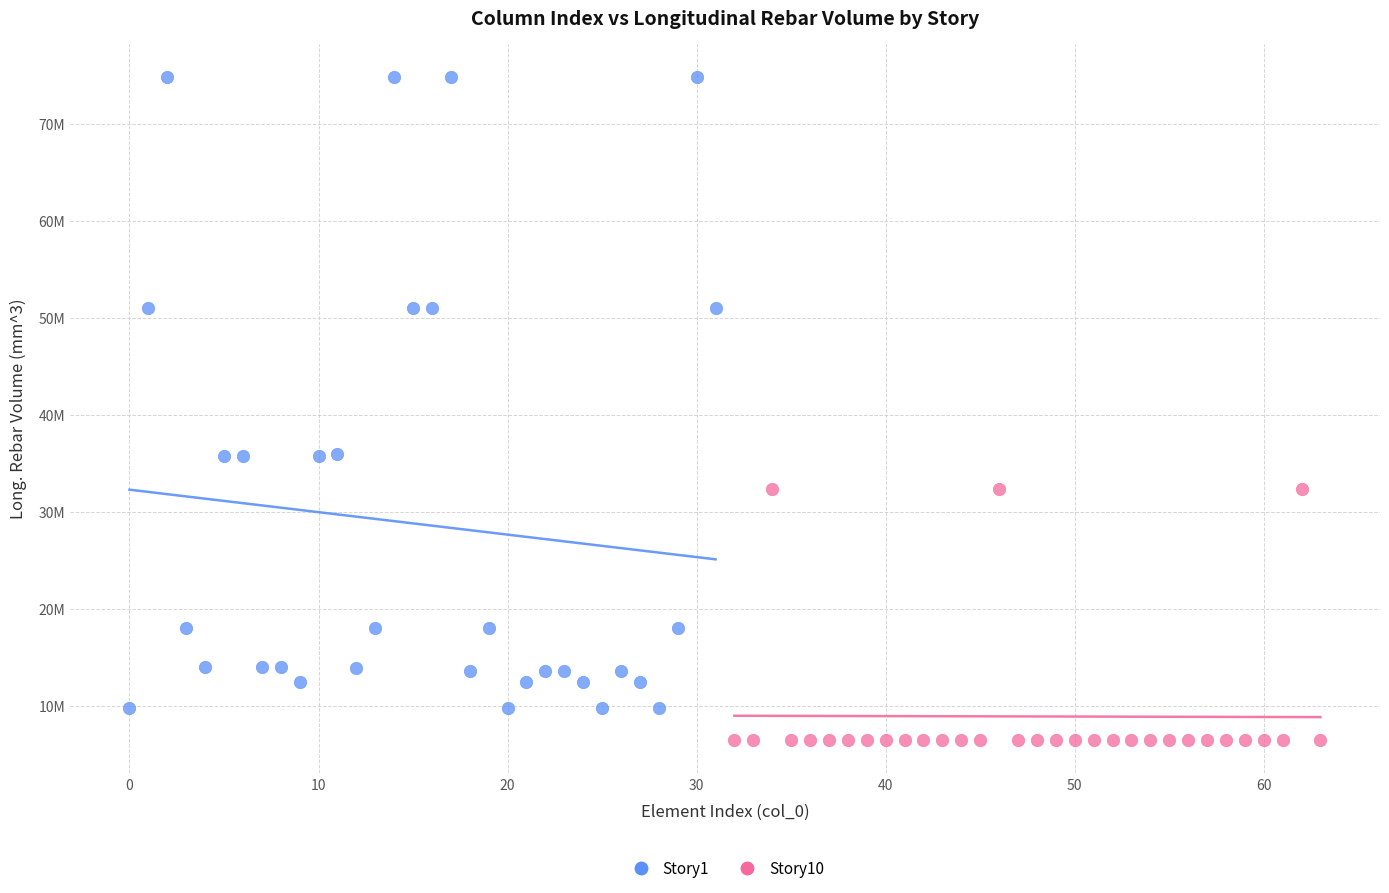

Which series has the largest Y range (max minus min)?

Story1